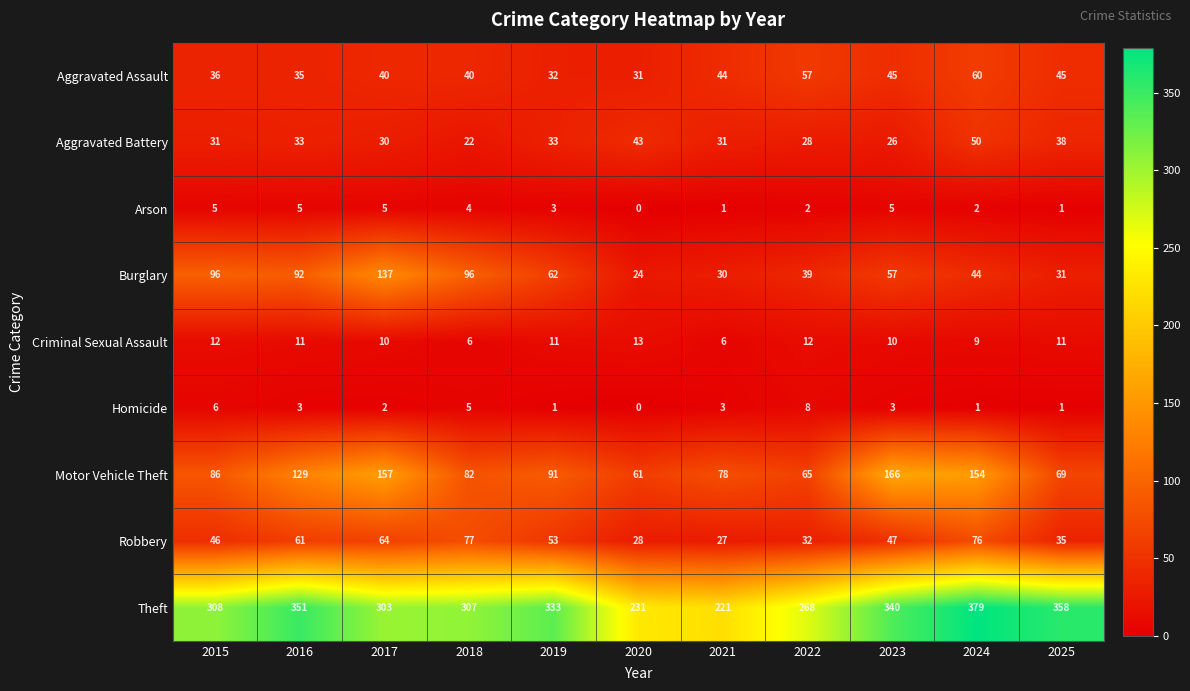

Between 2020 and 2024, which series saw the biggest shift?

Theft